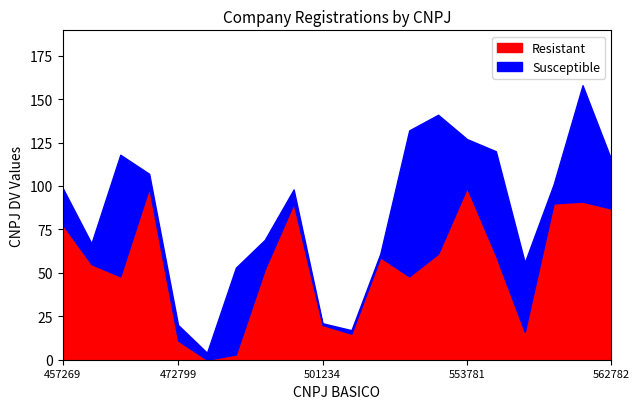

What are all the series names shown in the legend?

Resistant, Susceptible